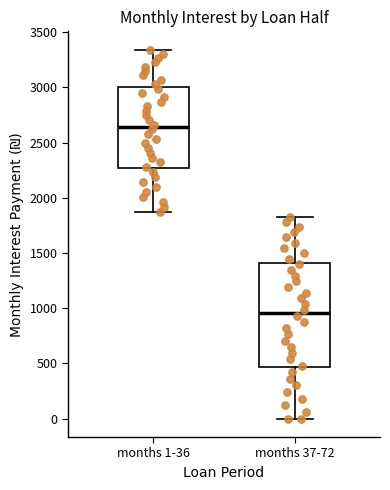

Which box's median line is the highest?

months 1-36